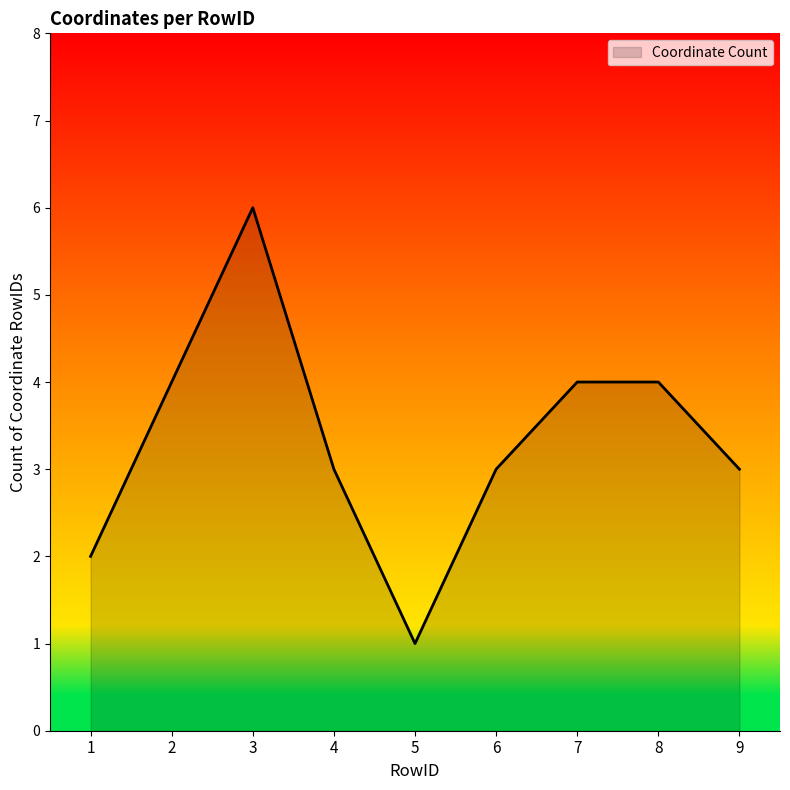

Is it true that the value at 8 is 1?

False